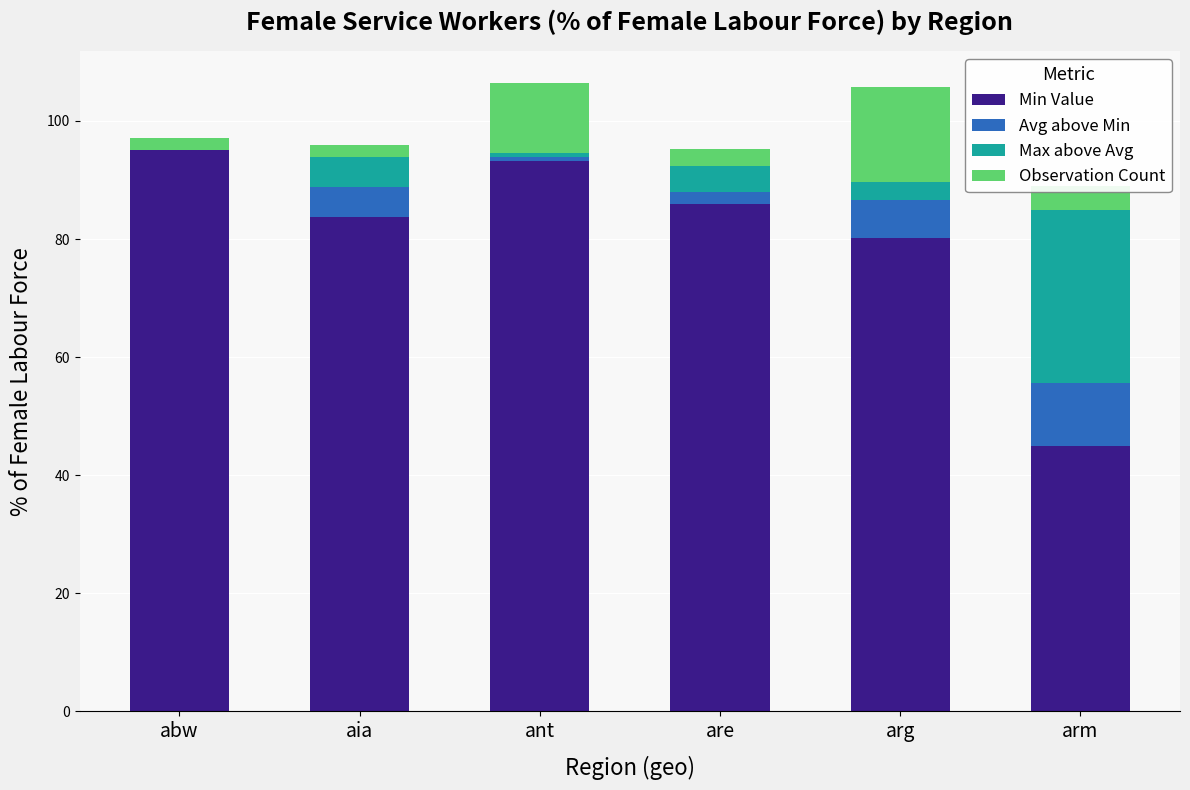

What is the sum of all Min Value values?

483.1